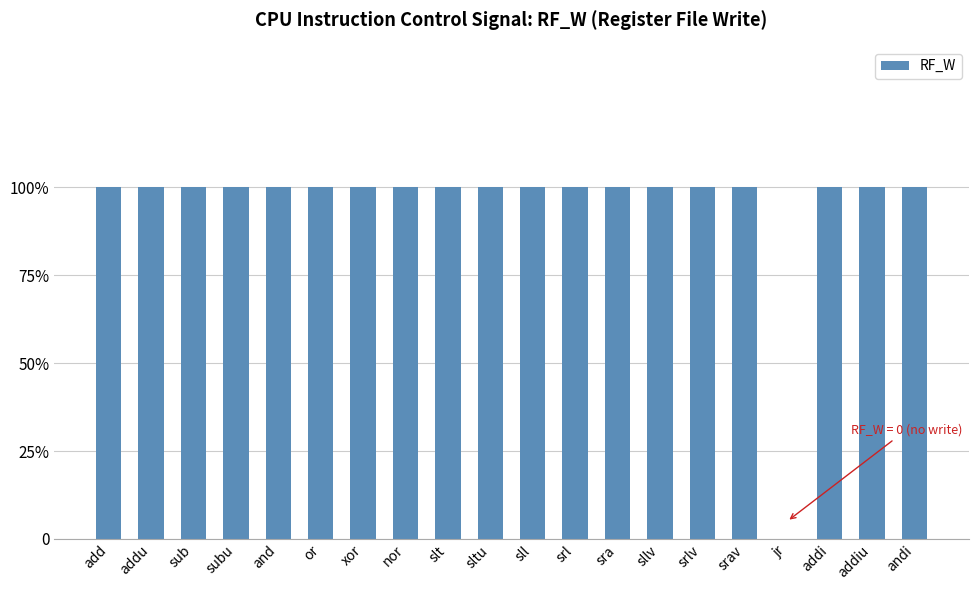

Are the bars horizontal?

No